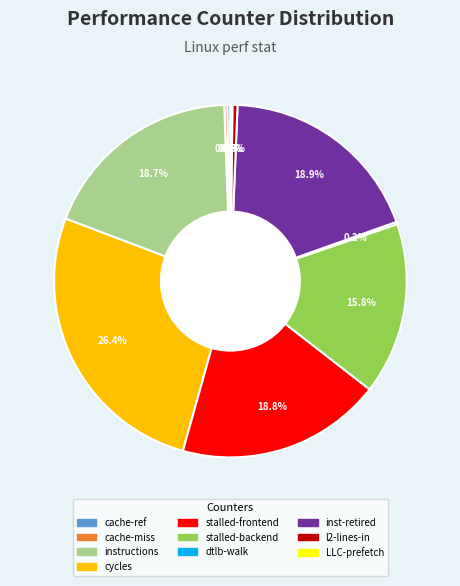

To the nearest percent, what is the average slice percentage?

10%